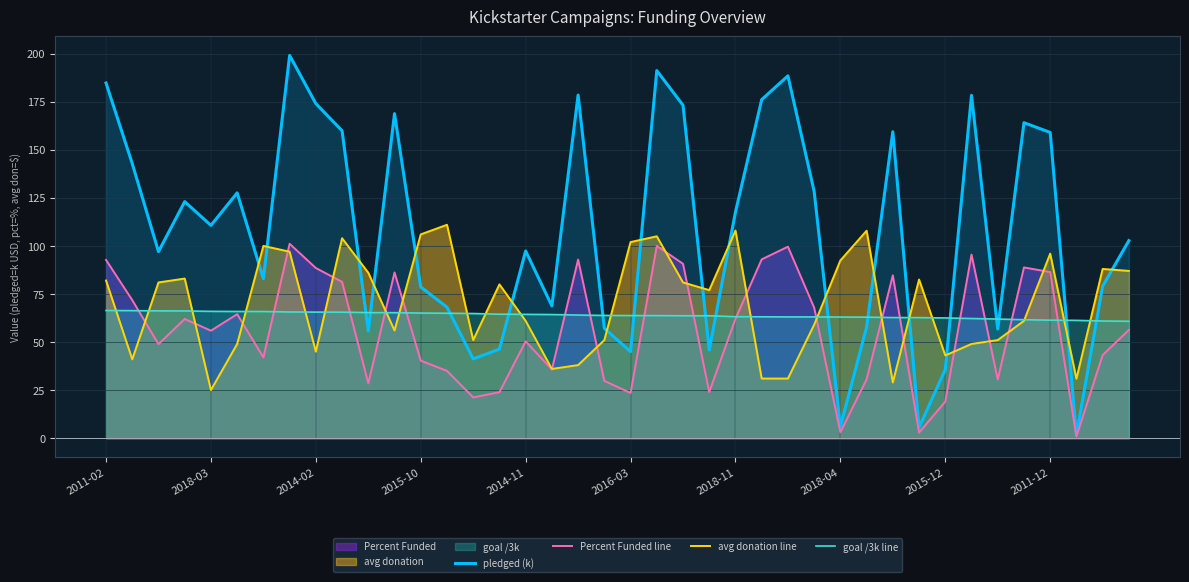

Where does the avg donation line series first go above 80?

2011-02